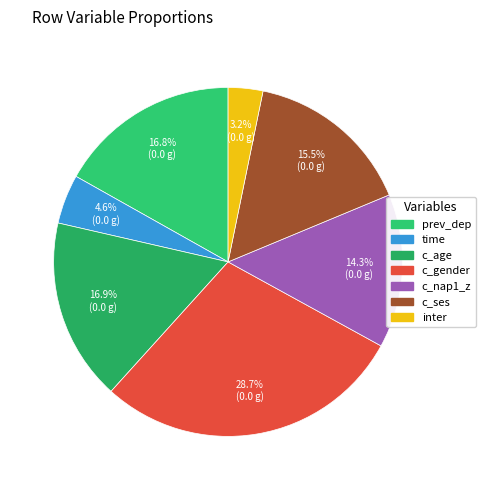

True or false: c_nap1_z accounts for 21% of the total.

False